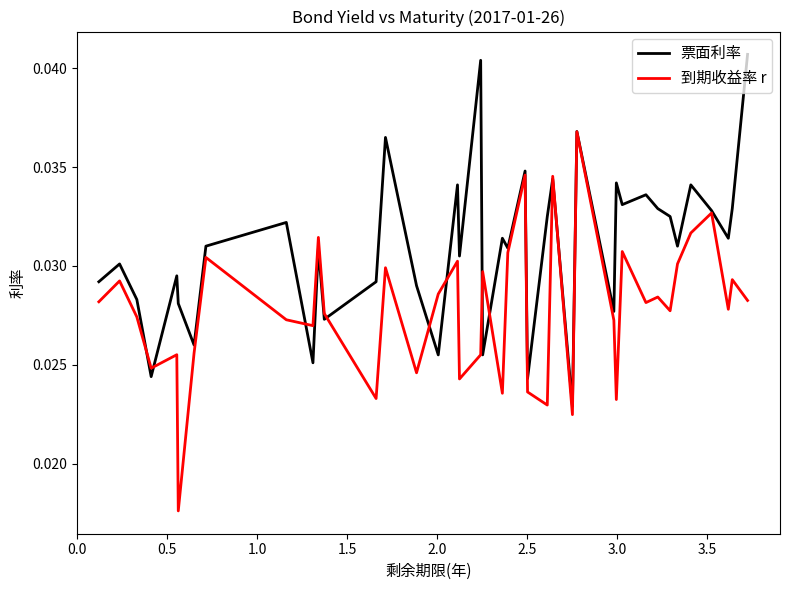

List the series in order of their overall mean, highest first.

票面利率, 到期收益率 r